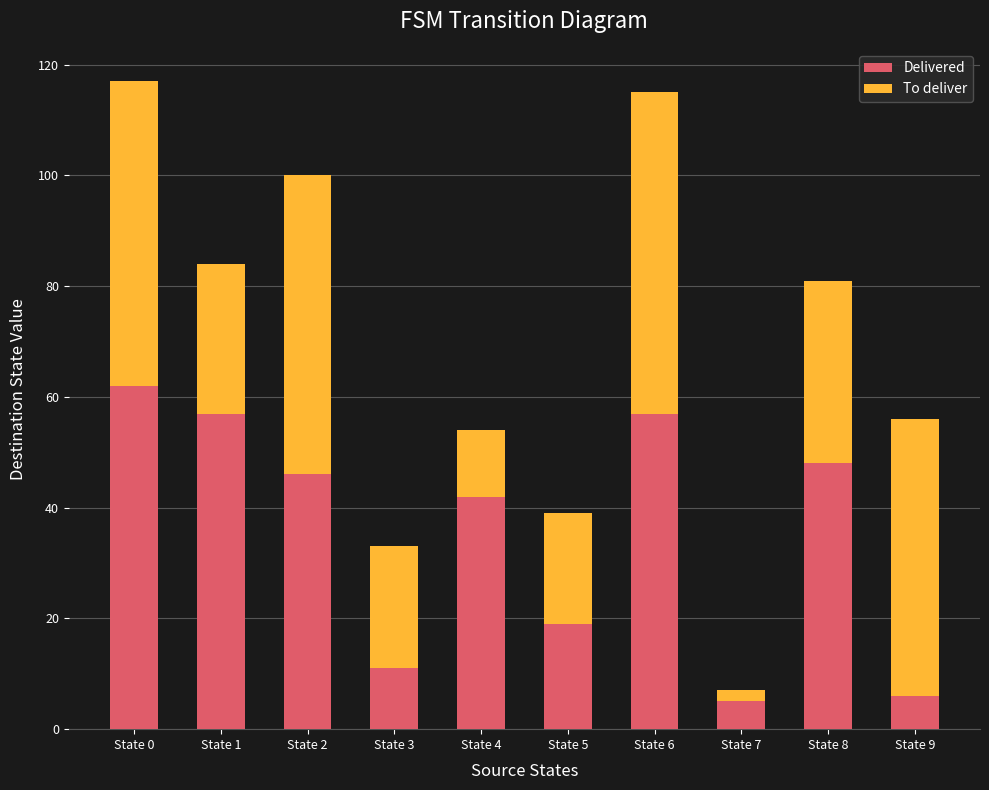

What is the average value of the Delivered series?

35